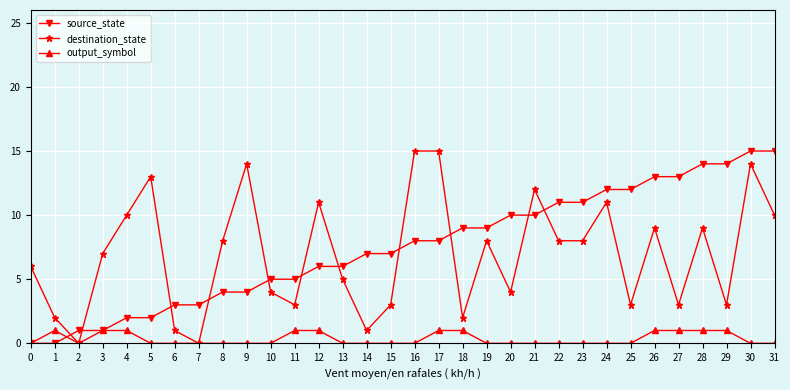

Count the number of categories in the chart.

32